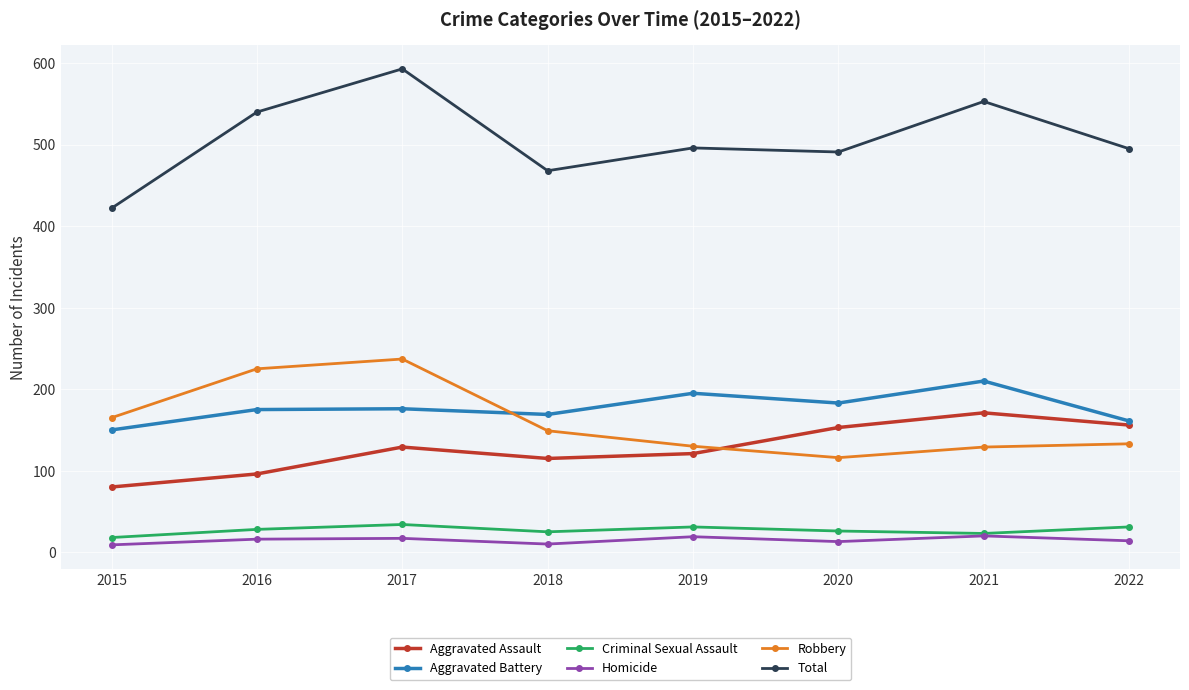

True or false: Total and Aggravated Battery cross at least once.

False